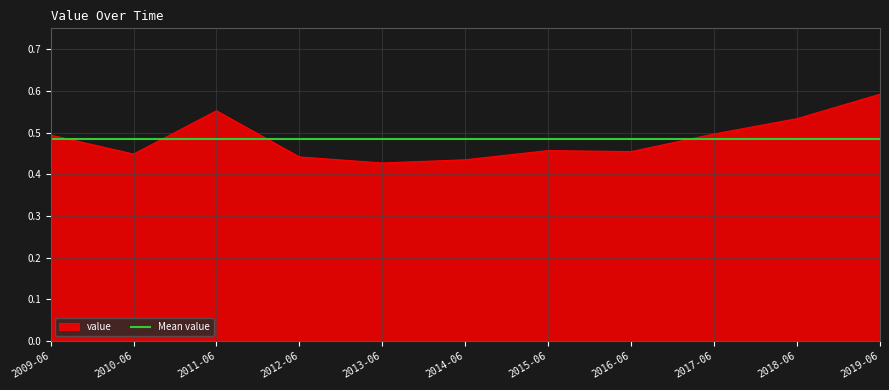

The value series shows 0.3 at 2013-06. True or false?

False